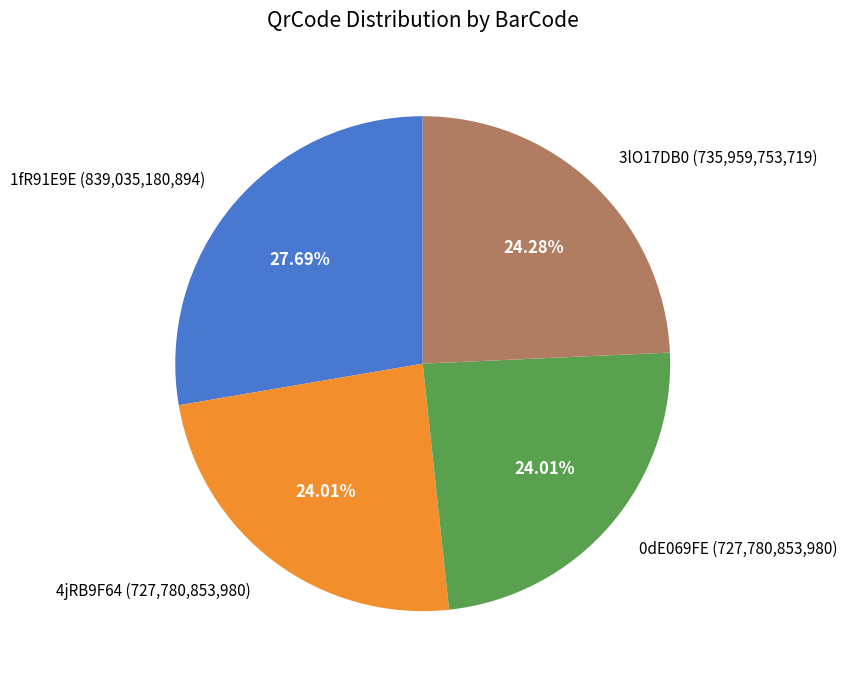

To the nearest percent, what percentage of the pie is 1fR91E9E?

28%